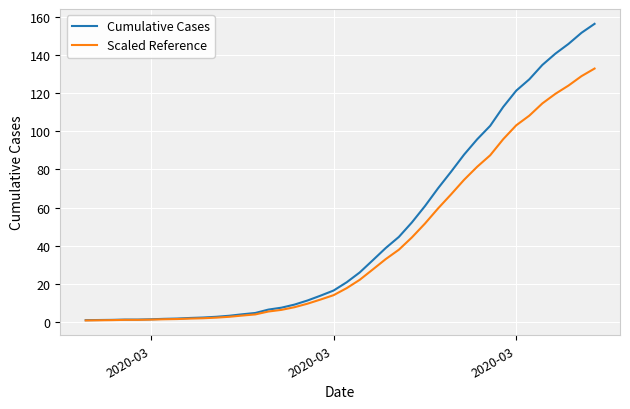

Count the number of data series in this chart.

2